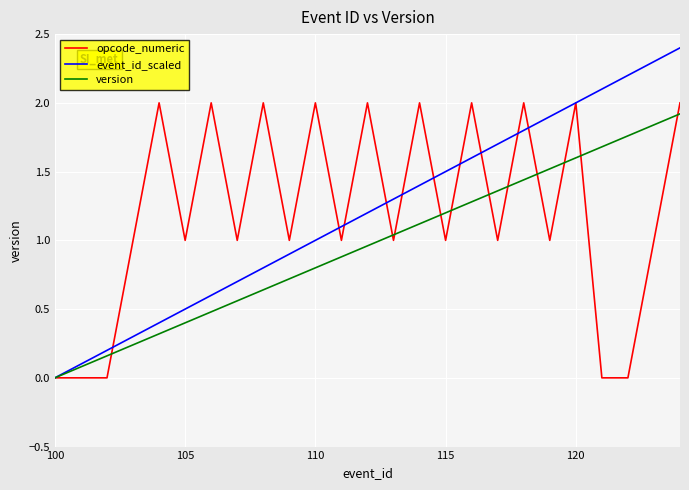

True or false: event_id_scaled has more than 1 points higher than both neighbors.

False